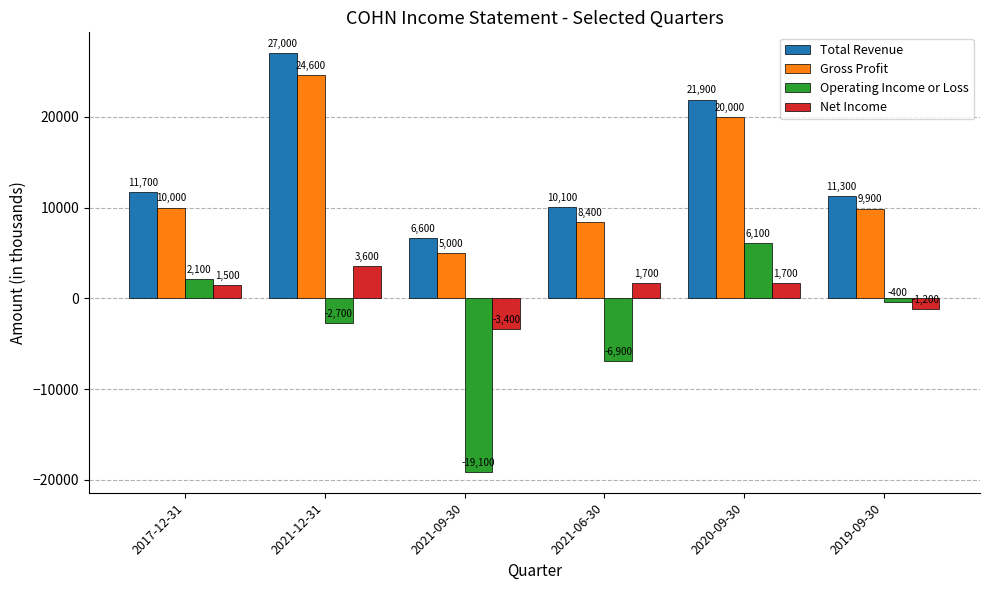

Which series changed the most between 2020-09-30 and 2019-09-30?

Total Revenue